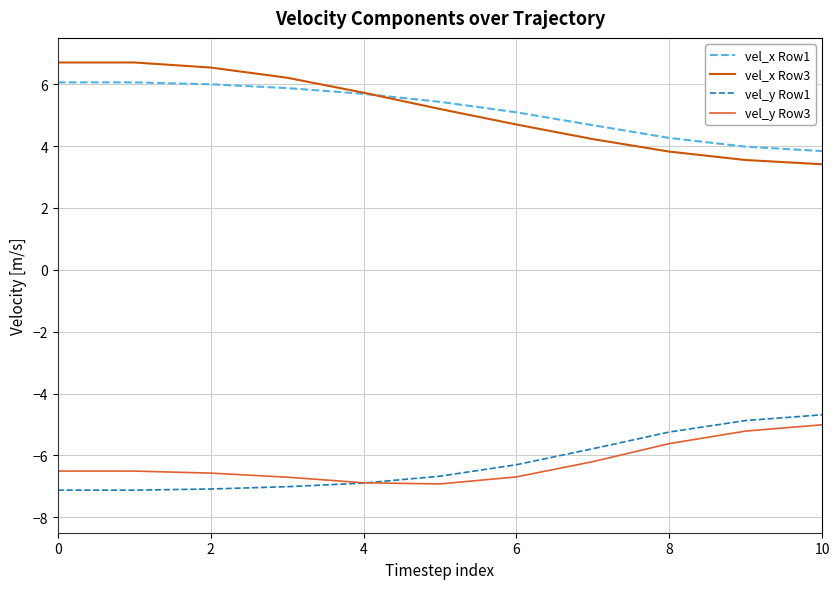

True or false: vel_y Row1 and vel_x Row3 cross at least once.

False